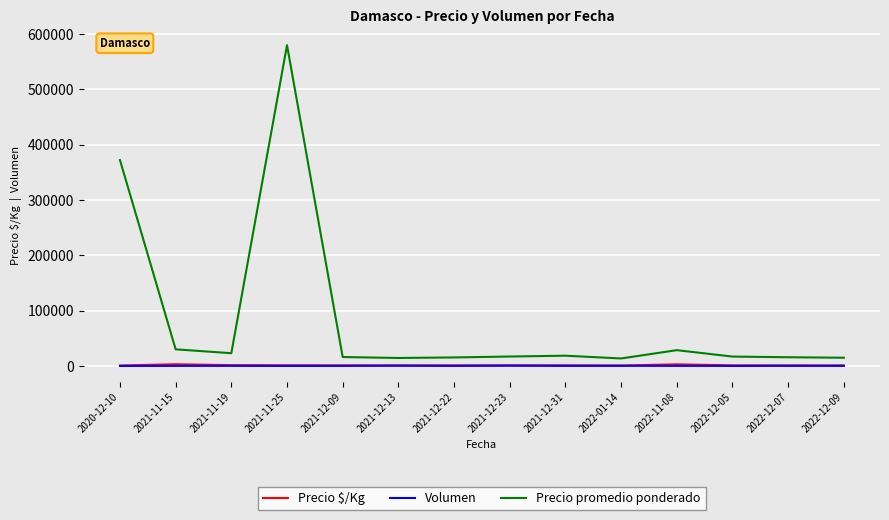

The value of Precio $/Kg at 2022-01-14 is 750.0. True or false?

True